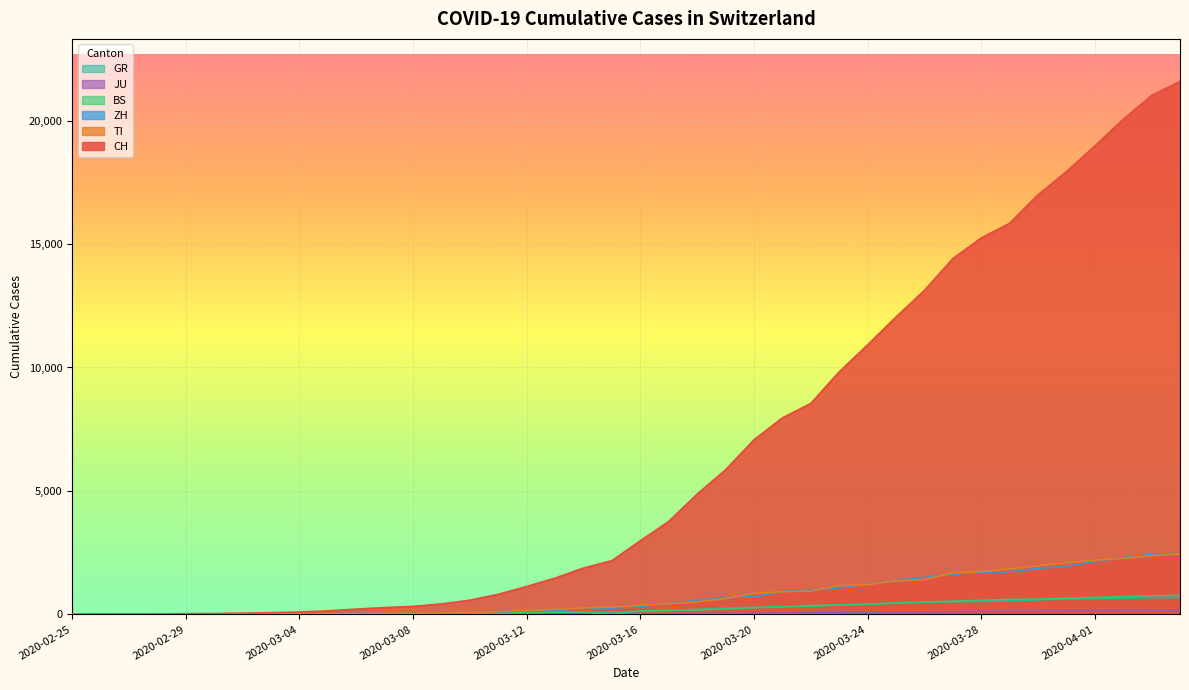

How many intersections are there between BS and JU?

2